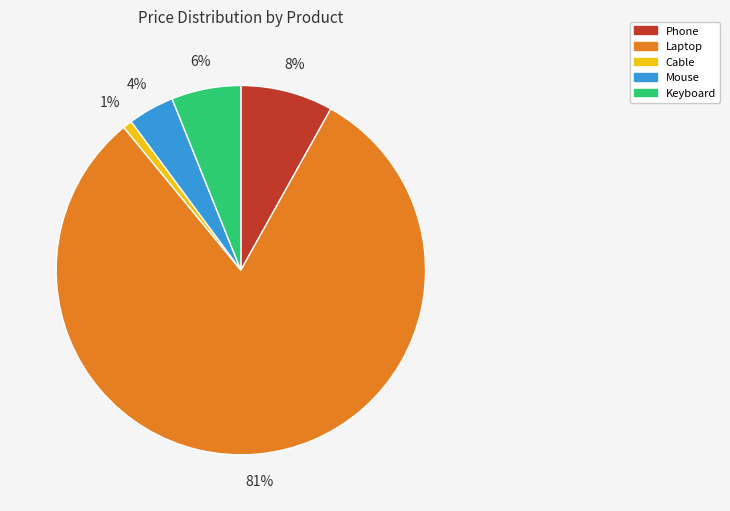

Is the sum of Keyboard and Laptop greater than half?

Yes